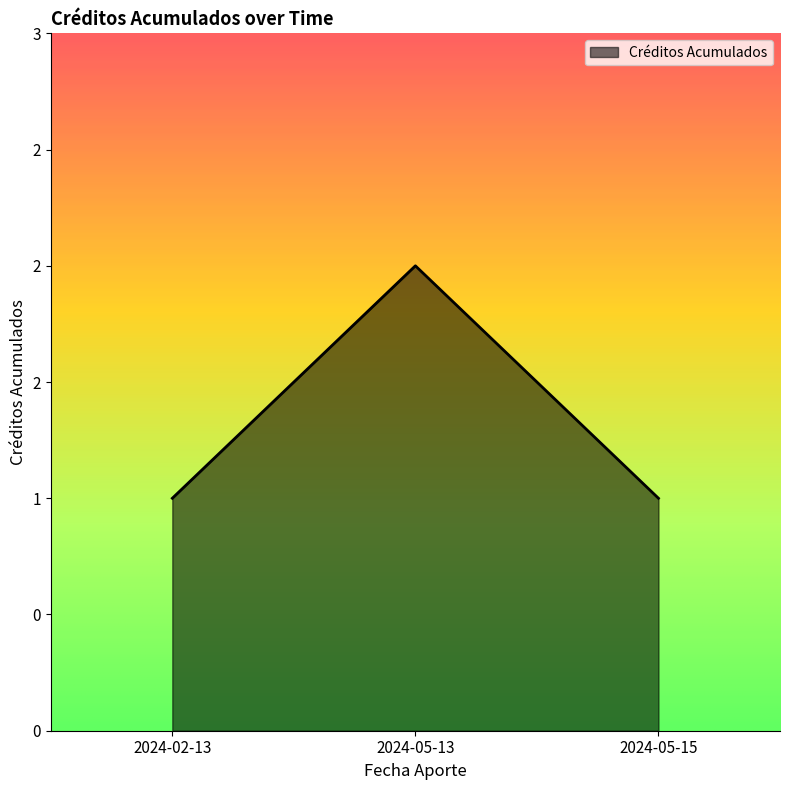

What is the ratio of the value at 2024-02-13 to the value at 2024-05-13?

0.5